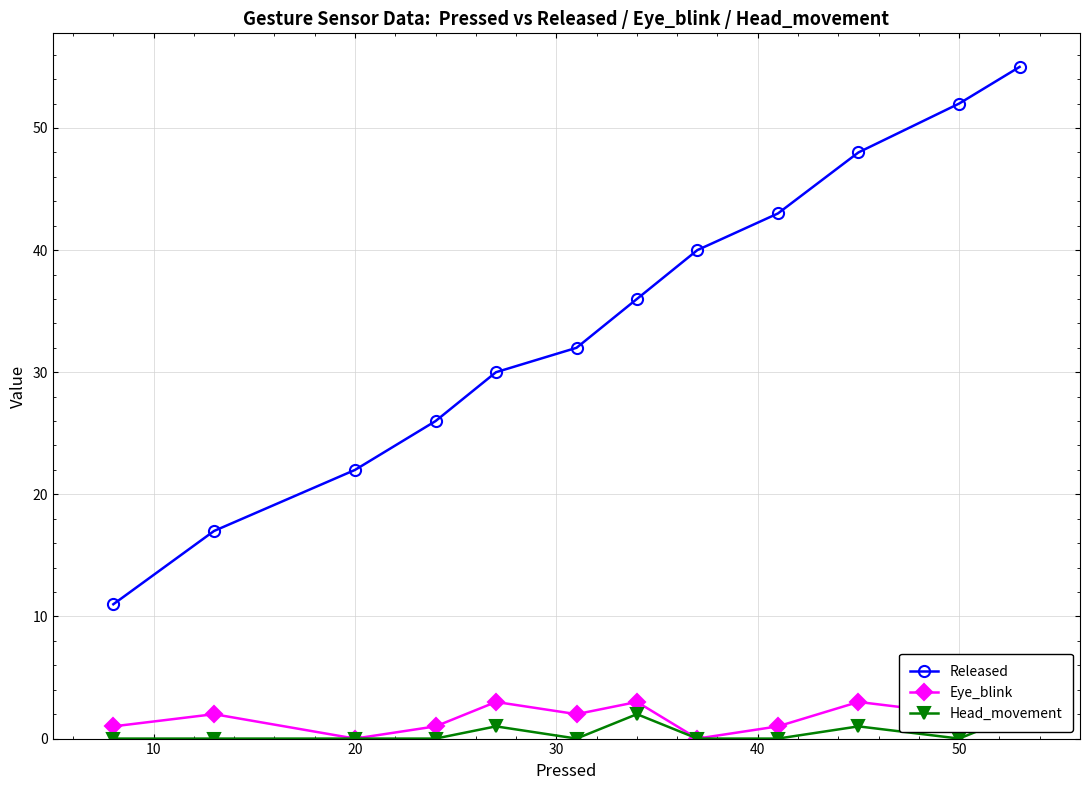

How many lines are shown in the chart?

3